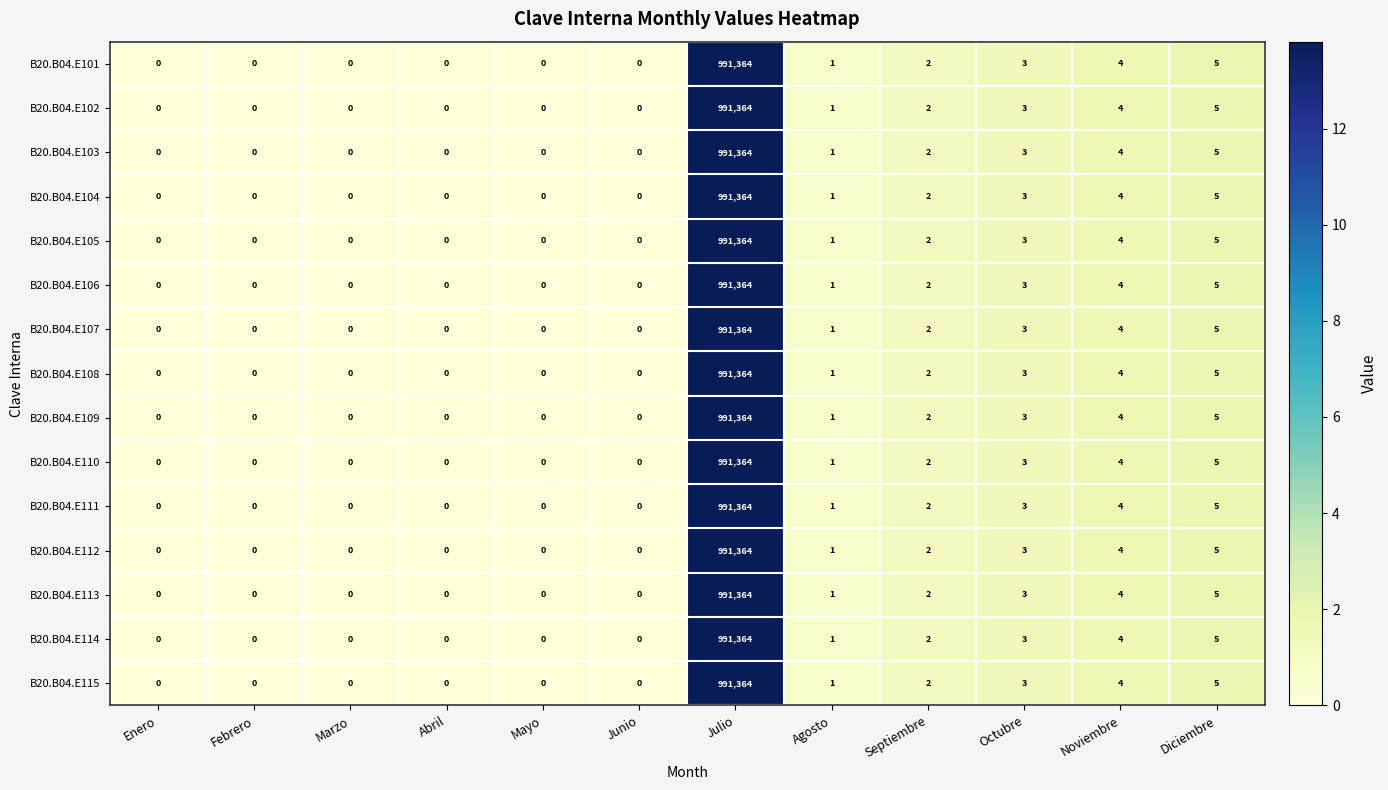

At which category is the sum across all series the highest?

Julio